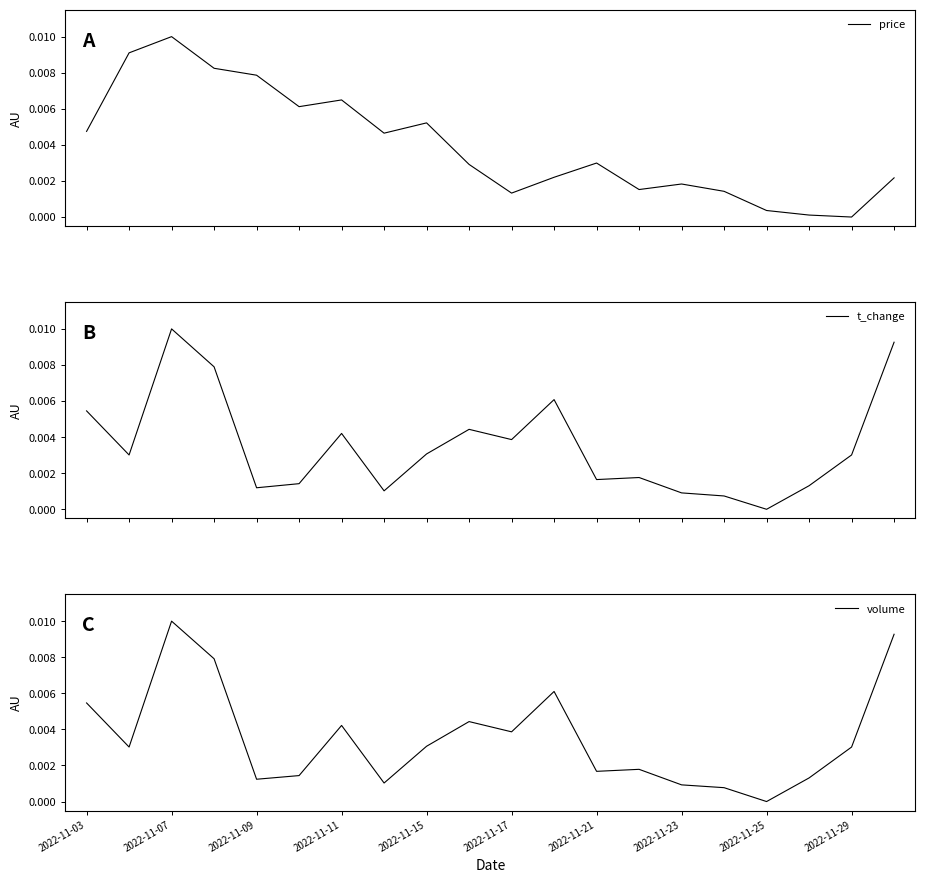

Rank the series by their maximum value, from highest to lowest.

price, t_change, volume